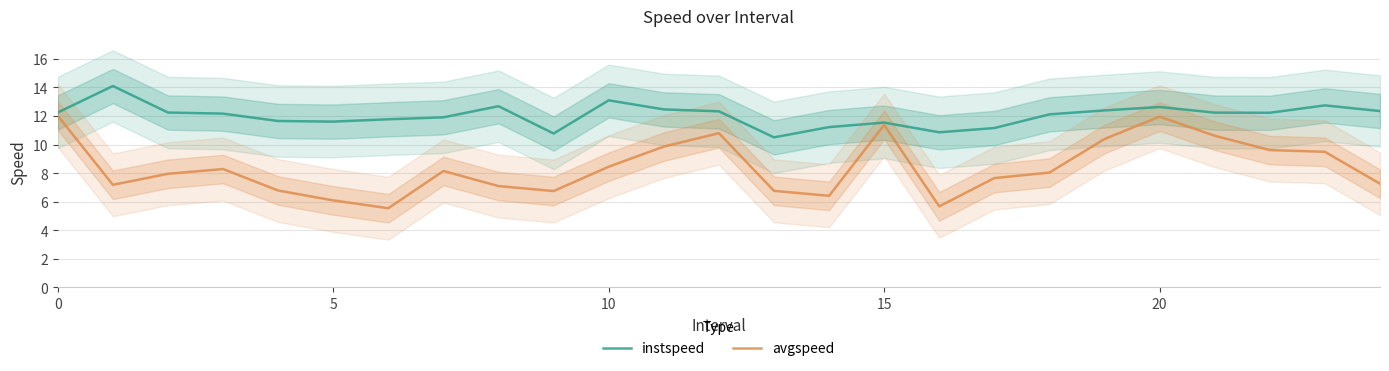

Reading left to right, list all the values displayed in this chart.

instspeed: 12.2	14.1	12.2	12.2	11.6	11.6	11.8	11.9	12.7	10.8	13.1	12.5	12.3	10.5	11.2	11.5	10.9	11.2	12.1	12.4	12.6	12.2	12.2	12.7	12.3
avgspeed: 12.0	7.2	8.0	8.3	6.8	6.1	5.5	8.1	7.1	6.7	8.4	9.9	10.8	6.8	6.4	11.4	5.7	7.7	8.0	10.4	11.9	10.6	9.6	9.5	7.3